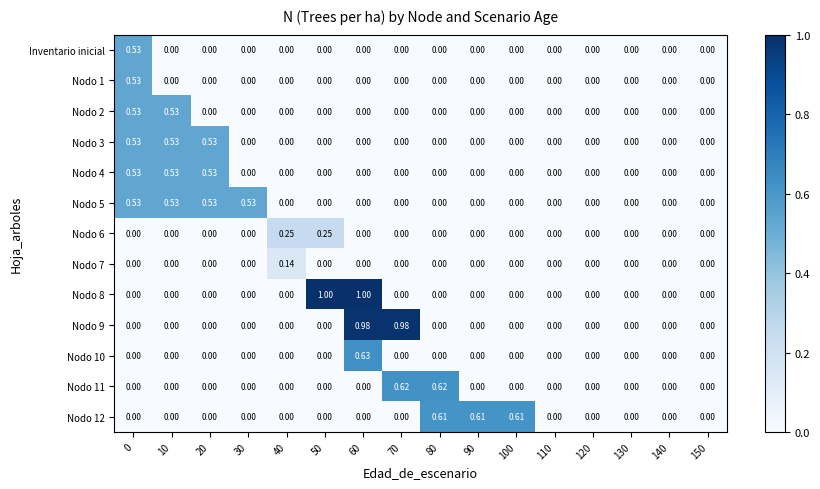

Which series changed the most between 50 and 100?

Nodo 8